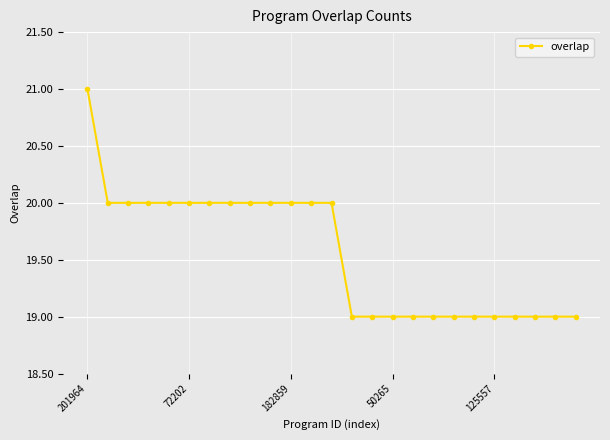

What is the sum of all values?

489